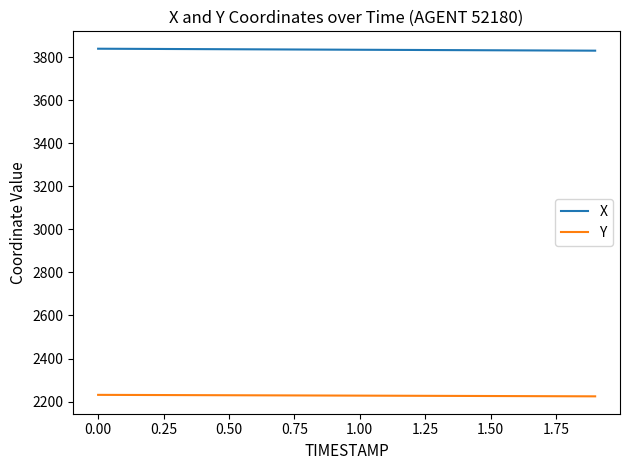

True or false: X and Y cross at least once.

False